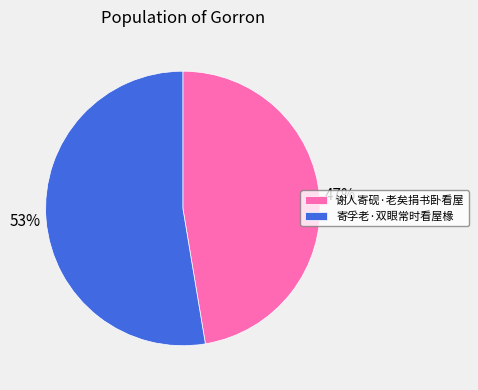

Is the sum of 谢人寄砚·老矣捐书卧看屋 and 寄孚老·双眼常时看屋椽 greater than half?

Yes